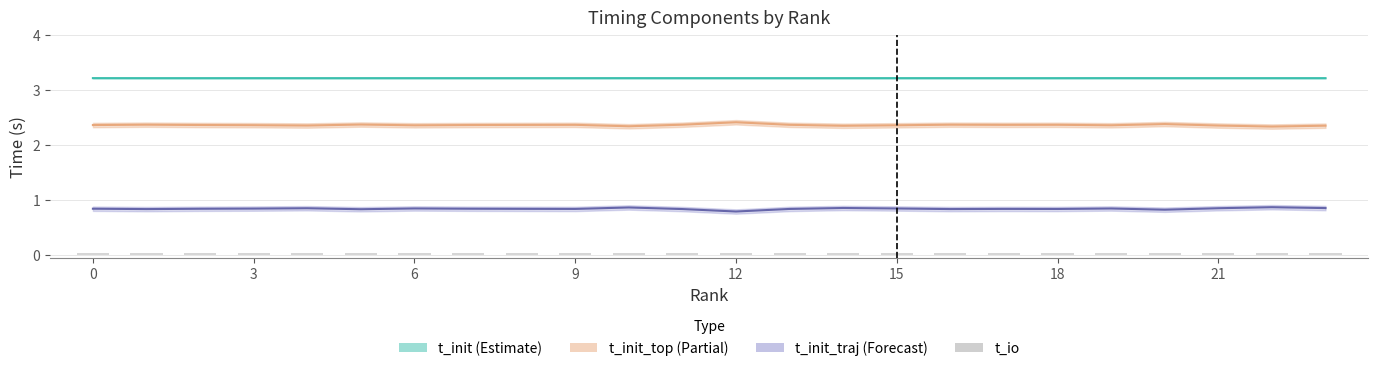

Between 6 and 19, which is larger?

6